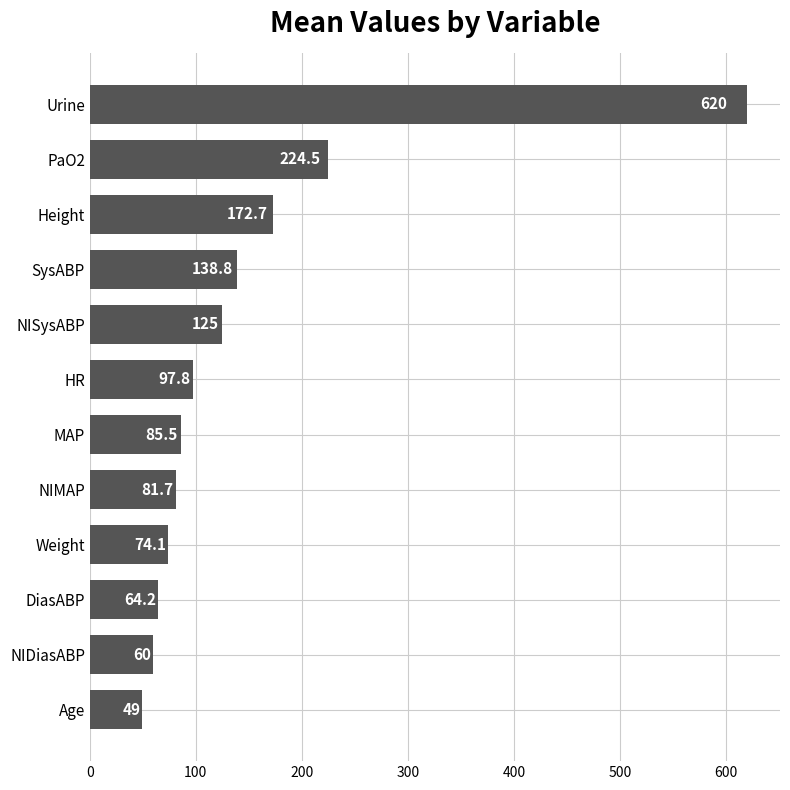

Which has a higher value, HR or Urine?

Urine